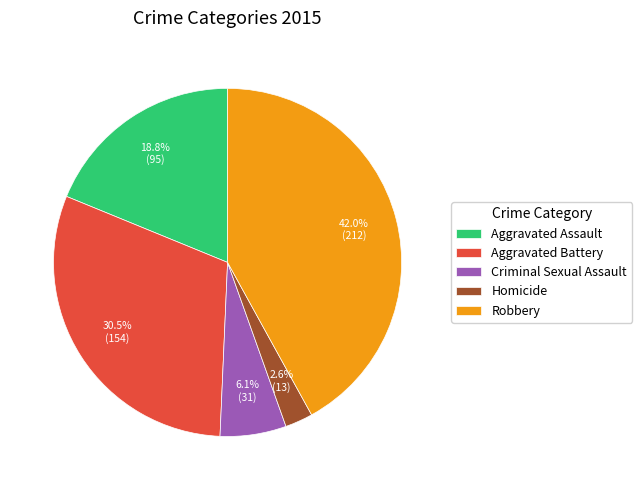

Combined, what portion of the pie is Aggravated Battery and Criminal Sexual Assault?

36.6%